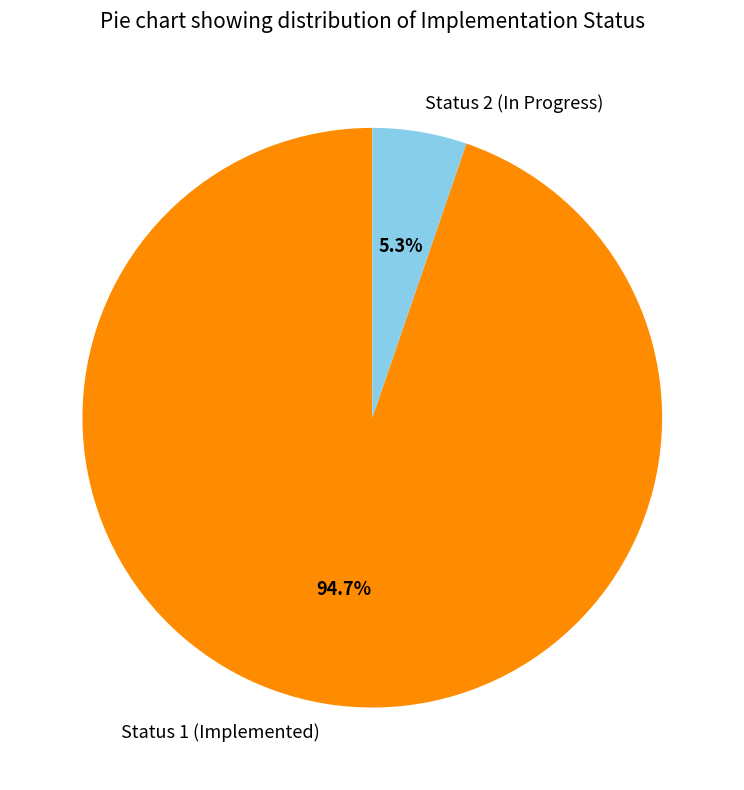

Which slice represents more than half of the pie?

Status 1 (Implemented)